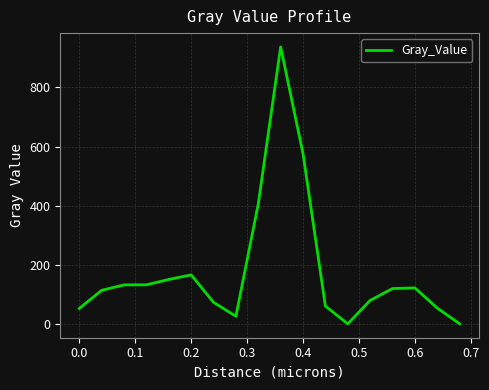

What is the difference between the maximum and minimum values?

936.9